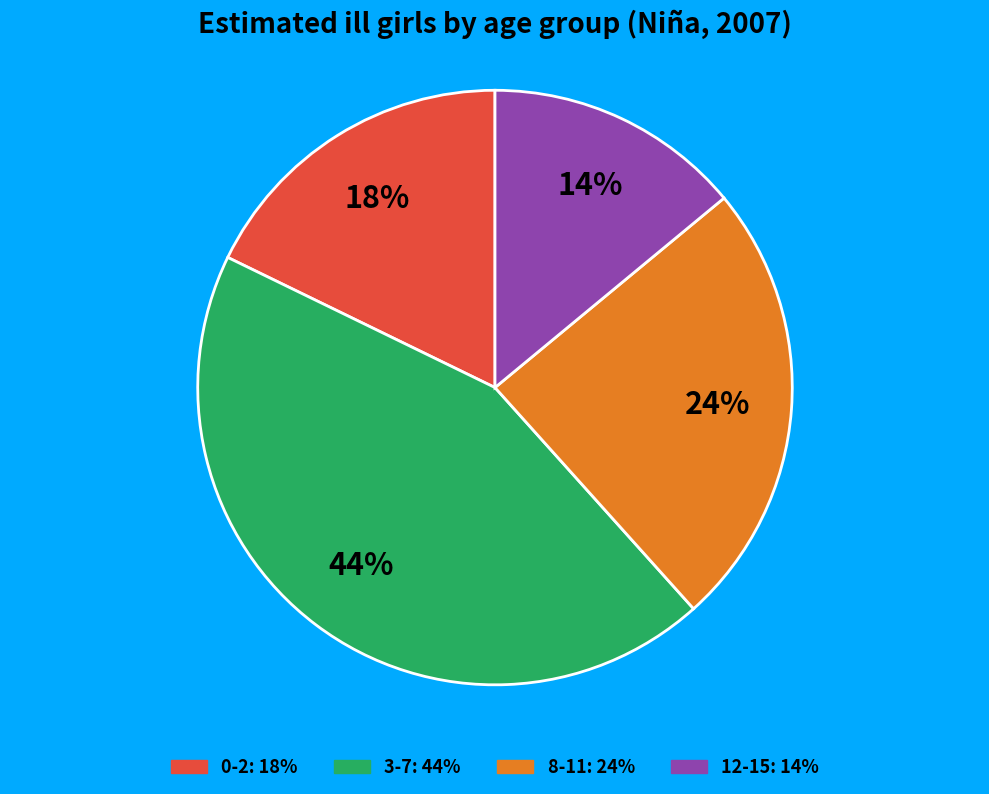

Rank the categories by value from highest to lowest.

3-7, 8-11, 0-2, 12-15